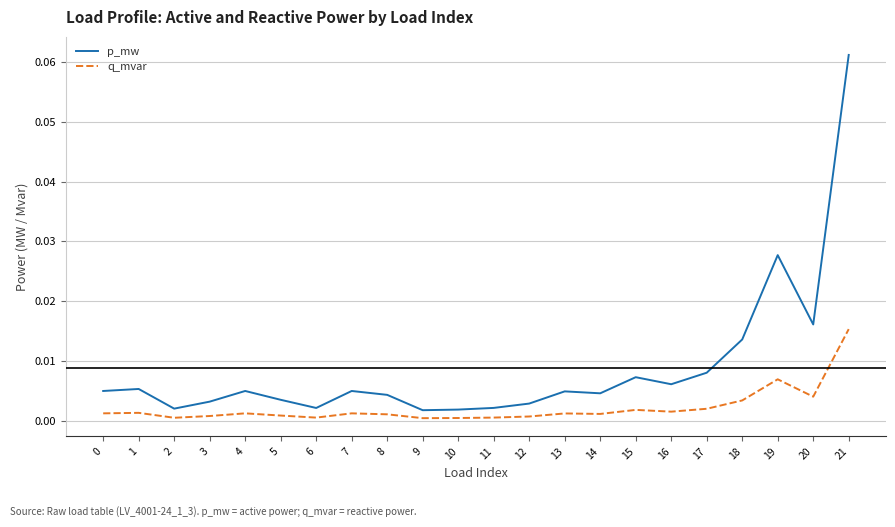

True or false: p_mw and q_mvar cross at least once.

False